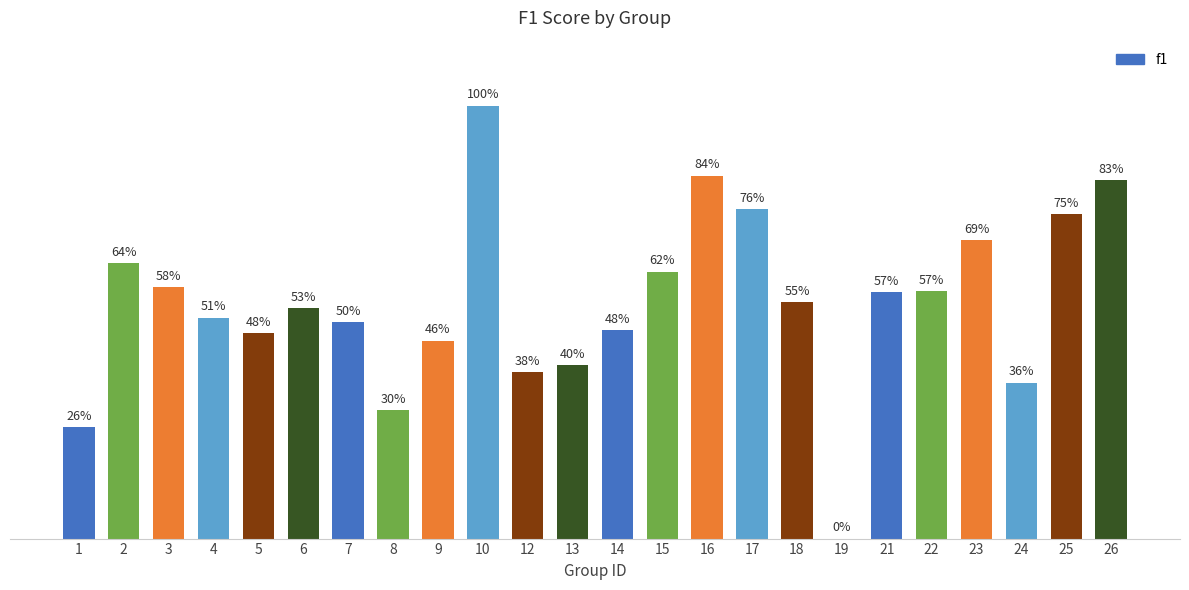

Are the bars grouped side by side (vs. stacked)?

No